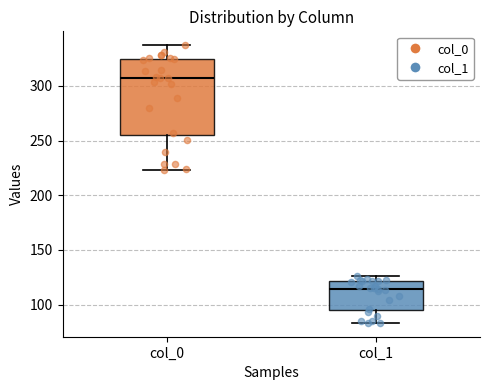

Where does the lower whisker of the box for col_1 end on the y-axis? The values are not printed on the chart, so give them approximately, as read against the axis.

85